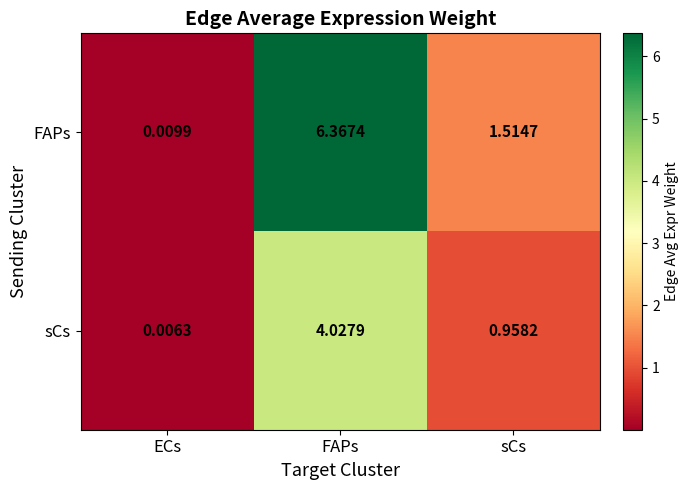

Is the value of sCs at ECs greater than the value of FAPs at sCs?

No